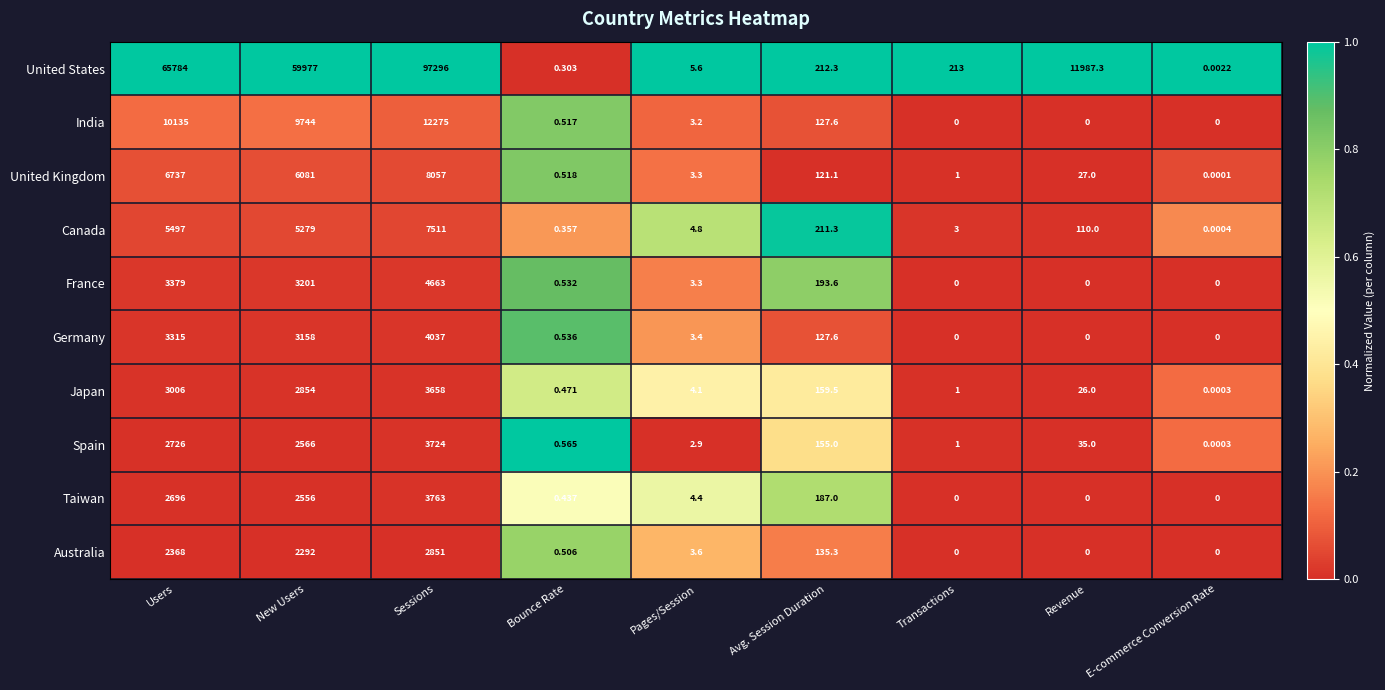

At Bounce Rate, list the series in order from largest to smallest.

Spain, Germany, France, United Kingdom, India, Australia, Japan, Taiwan, Canada, United States